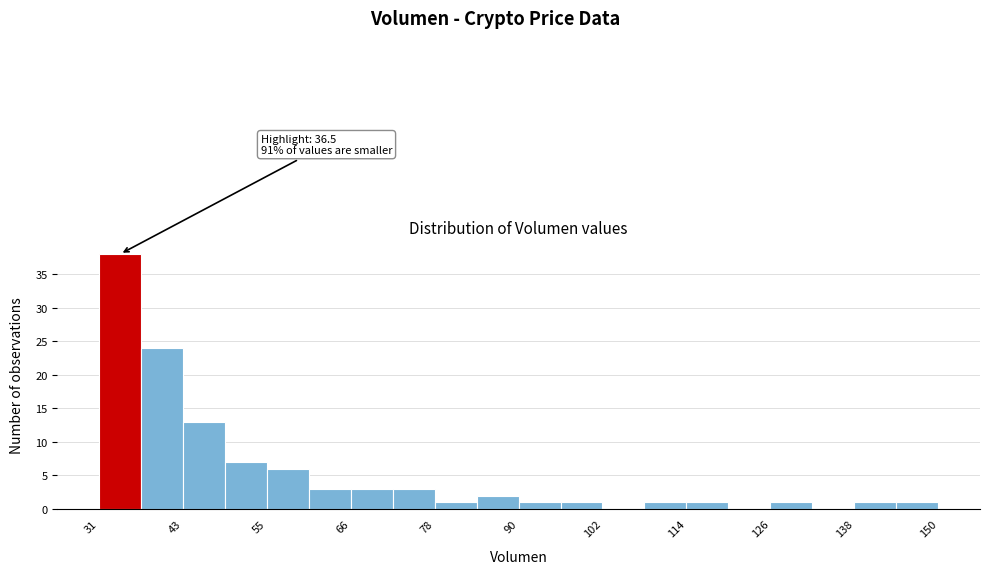

Read against the x-axis, roughly where is the centre of the tallest bar?

34